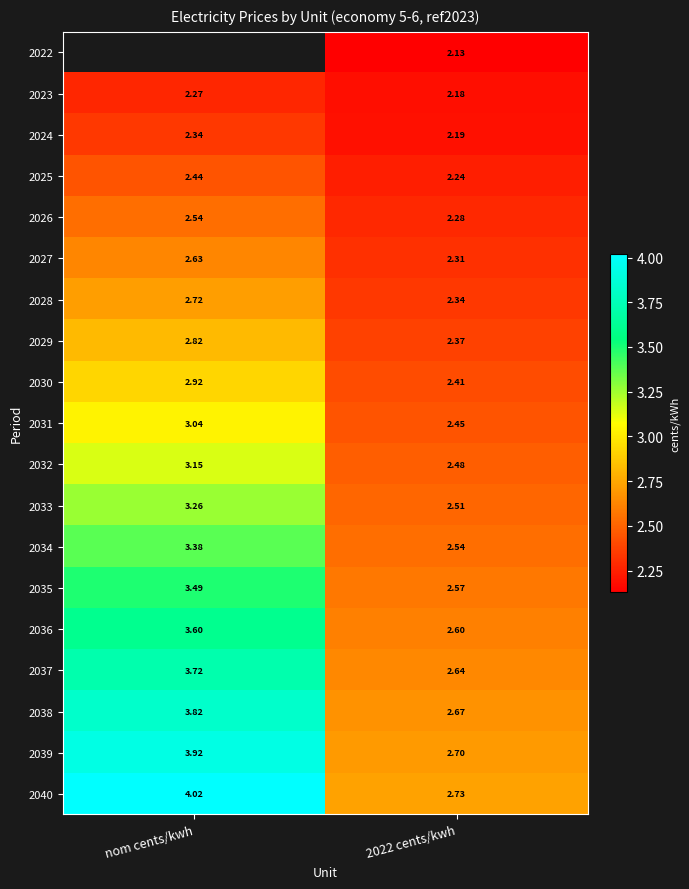

Where is 2032 nearest to the value 2?

2022 cents/kwh